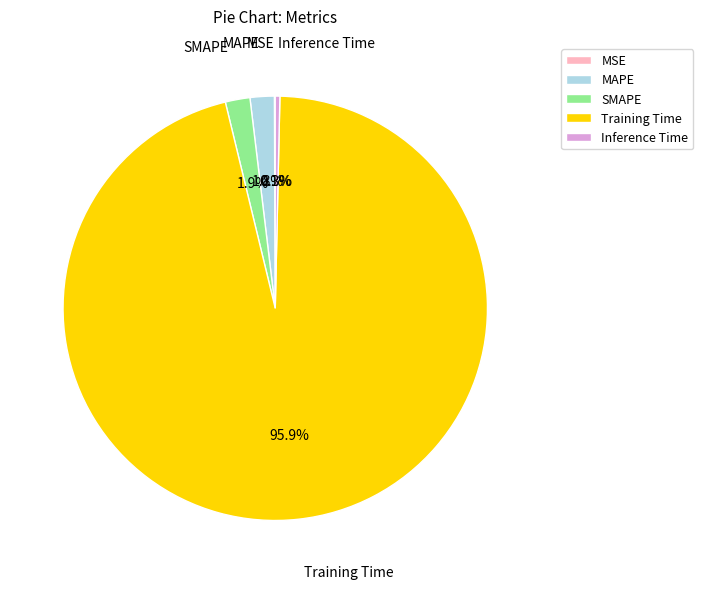

Between Inference Time and MAPE, which is larger?

MAPE